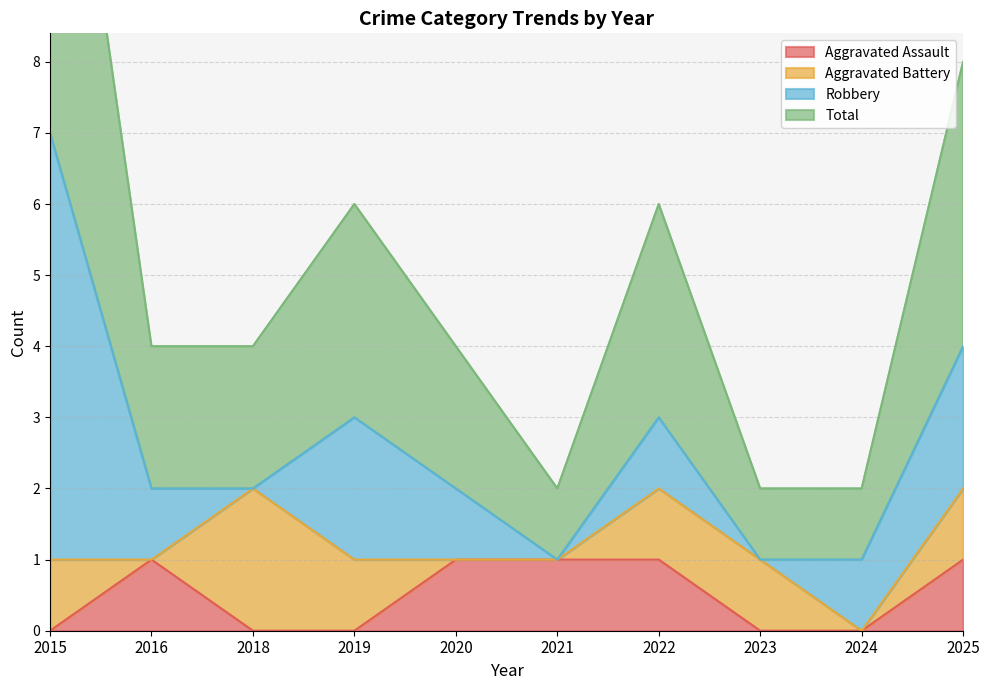

Which label corresponds to the smallest value in the chart?

2015